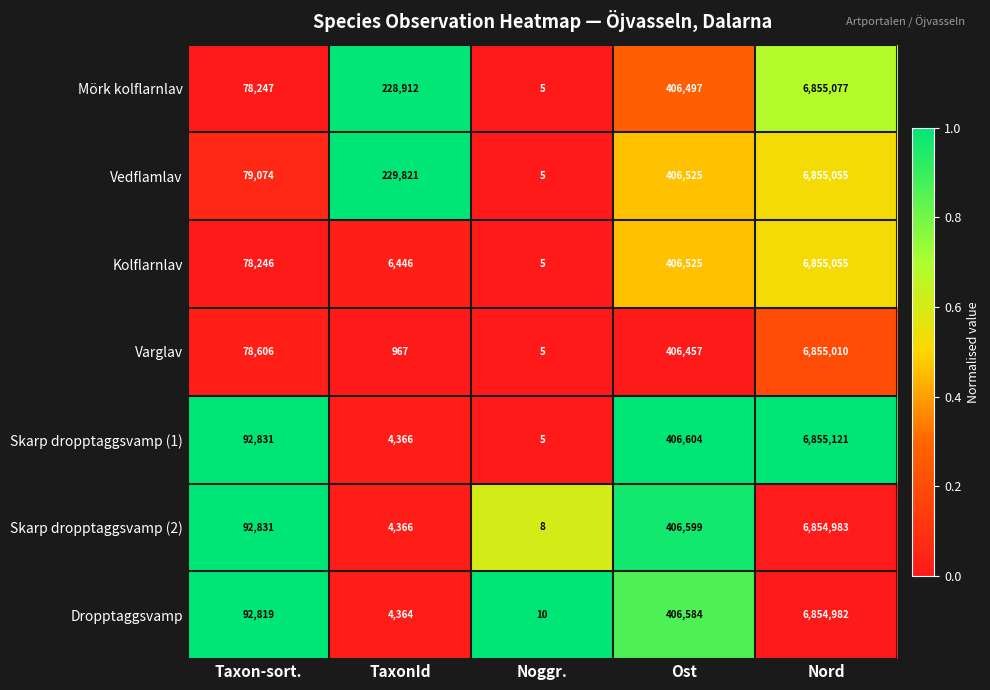

List the labels in order of Dropptaggsvamp value, largest first.

Nord, Ost, Taxon-sort., TaxonId, Noggr.